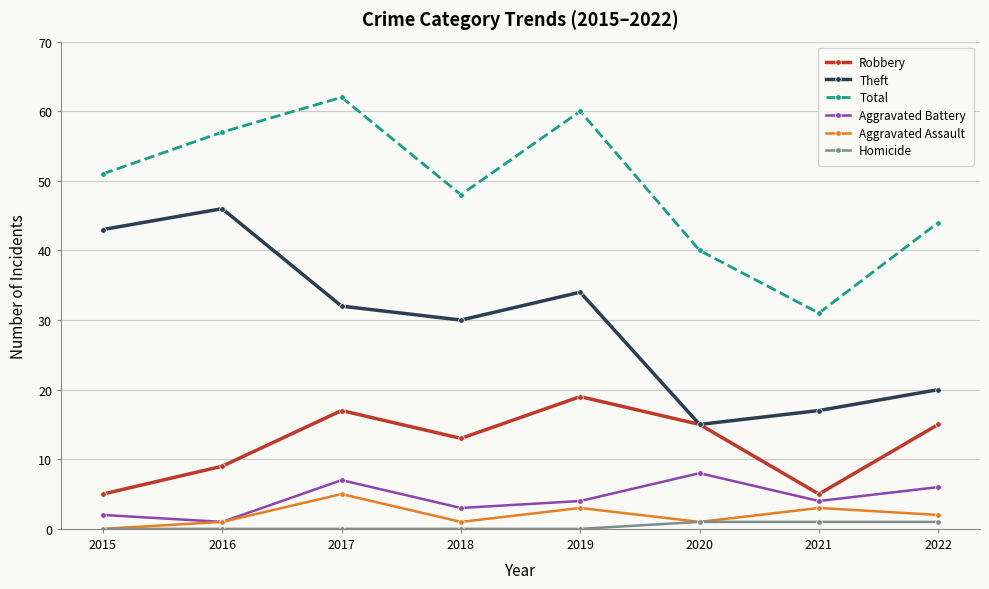

How many lines are shown in the chart?

6